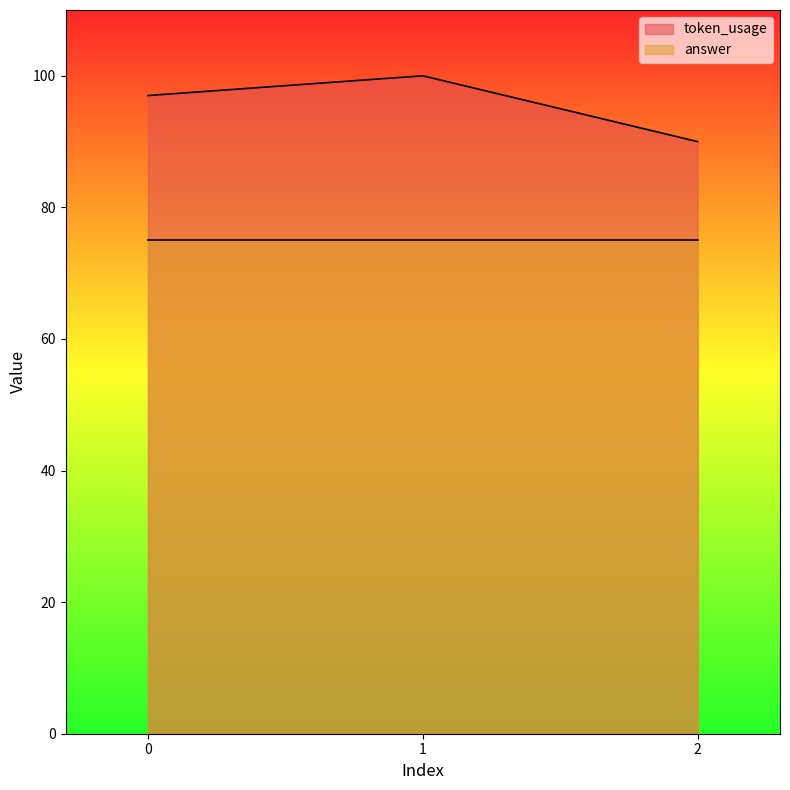

Count the values in the range 90 to 100.

3